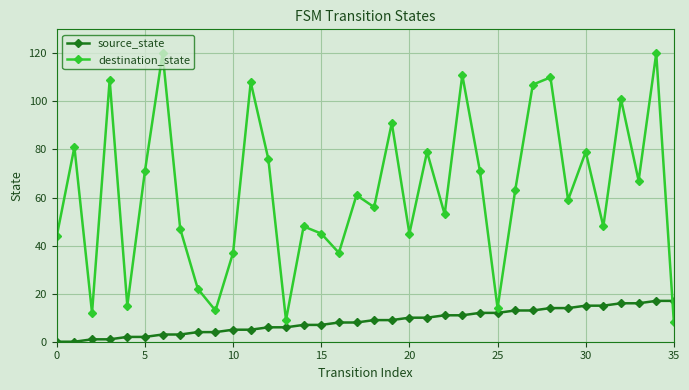

True or false: source_state and destination_state cross at least once.

True